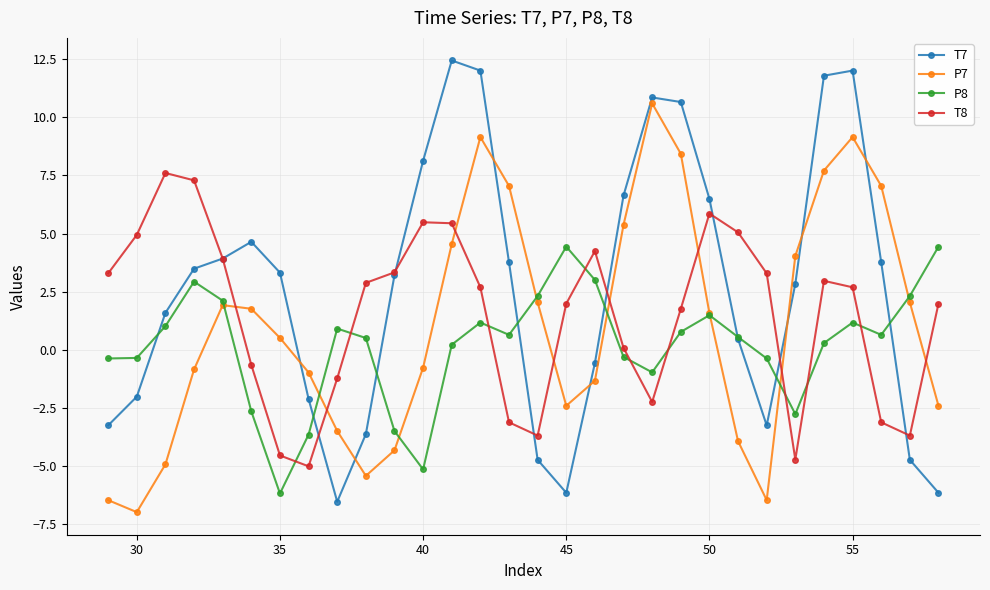

True or false: T7 has more than 0 interior local peaks.

True